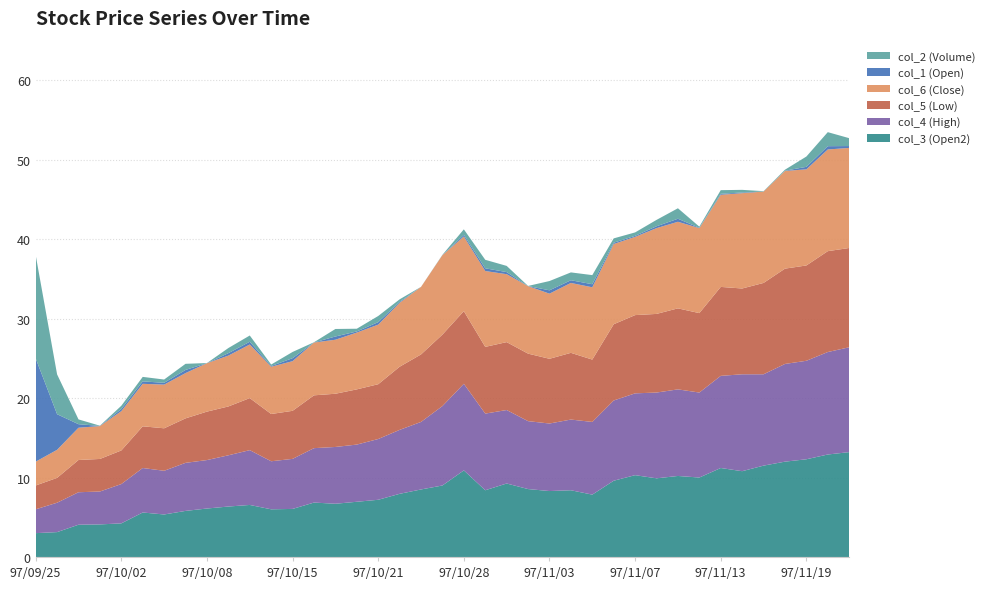

Reading right to left, transcribe all the data shown in this chart.

col_1 (Open): 97/11/21=251000.0	97/11/20=449000.0	97/11/19=340000.0	97/11/18=33000.0	97/11/17=12000.0	97/11/14=91000.0	97/11/13=130000.0	97/11/12=46000.0	97/11/11=410000.0	97/11/10=250000.0	97/11/07=139000.0	97/11/06=177000.0	97/11/05=417000.0	97/11/04=366000.0	97/11/03=453000.0	97/10/31=6000.0	97/10/30=284000.0	97/10/29=369000.0	97/10/28=222000.0	97/10/27=11000.0	97/10/23=2000.0	97/10/22=128000.0	97/10/21=339000.0	97/10/20=155000.0	97/10/17=437000.0	97/10/16=11000.0	97/10/15=407000.0	97/10/14=99000.0	97/10/13=373000.0	97/10/09=332000.0	97/10/08=5000.0	97/10/07=426000.0	97/10/06=243000.0	97/10/03=331000.0	97/10/02=282000.0	97/10/01=21000.0	97/09/30=480000.0	97/09/26=4828000.0	97/09/25=14000000.0
col_2 (Volume): 97/11/21=3207200.0	97/11/20=5703800.0	97/11/19=4190400.0	97/11/18=401600.0	97/11/17=138000.0	97/11/14=1079700.0	97/11/13=1482300.0	97/11/12=462800.0	97/11/11=4262200.0	97/11/10=2595600.0	97/11/07=1391250.0	97/11/06=1758350.0	97/11/05=3705050.0	97/11/04=3187600.0	97/11/03=3775150.0	97/10/31=51100.0	97/10/30=2523450.0	97/10/29=3453500.0	97/10/28=2232350.0	97/10/27=101000.0	97/10/23=17000.0	97/10/22=1024050.0	97/10/21=2497500.0	97/10/20=1103350.0	97/10/17=3062850.0	97/10/16=74550.0	97/10/15=2528250.0	97/10/14=593950.0	97/10/13=2539150.0	97/10/09=2082700.0	97/10/08=30500.0	97/10/07=2495750.0	97/10/06=1335950.0	97/10/03=1825200.0	97/10/02=1344540.0	97/10/01=86900.0	97/09/30=1949640.0	97/09/26=16200720.0	97/09/25=42000000.0
col_4 (High): 97/11/21=13.2	97/11/20=12.9	97/11/19=12.4	97/11/18=12.3	97/11/17=11.5	97/11/14=12.2	97/11/13=11.6	97/11/12=10.7	97/11/11=10.9	97/11/10=10.8	97/11/07=10.3	97/11/06=10.1	97/11/05=9.2	97/11/04=8.9	97/11/03=8.5	97/10/31=8.6	97/10/30=9.2	97/10/29=9.7	97/10/28=10.9	97/10/27=10.0	97/10/23=8.5	97/10/22=8.1	97/10/21=7.7	97/10/20=7.2	97/10/17=7.2	97/10/16=6.8	97/10/15=6.3	97/10/14=6.0	97/10/13=6.9	97/10/09=6.5	97/10/08=6.1	97/10/07=6.0	97/10/06=5.5	97/10/03=5.6	97/10/02=5.0	97/10/01=4.1	97/09/30=4.1	97/09/26=3.7	97/09/25=3.0
col_5 (Low): 97/11/21=12.5	97/11/20=12.7	97/11/19=12.0	97/11/18=12.0	97/11/17=11.5	97/11/14=10.8	97/11/13=11.2	97/11/12=10.0	97/11/11=10.2	97/11/10=9.9	97/11/07=9.8	97/11/06=9.6	97/11/05=7.8	97/11/04=8.4	97/11/03=8.2	97/10/31=8.5	97/10/30=8.6	97/10/29=8.4	97/10/28=9.2	97/10/27=9.0	97/10/23=8.5	97/10/22=8.0	97/10/21=6.9	97/10/20=7.0	97/10/17=6.7	97/10/16=6.7	97/10/15=6.0	97/10/14=6.0	97/10/13=6.5	97/10/09=6.2	97/10/08=6.1	97/10/07=5.6	97/10/06=5.3	97/10/03=5.2	97/10/02=4.2	97/10/01=4.1	97/09/30=4.1	97/09/26=3.1	97/09/25=3.0
col_6 (Close): 97/11/21=12.6	97/11/20=12.8	97/11/19=12.1	97/11/18=12.3	97/11/17=11.5	97/11/14=12.0	97/11/13=11.6	97/11/12=10.7	97/11/11=10.9	97/11/10=10.8	97/11/07=9.8	97/11/06=10.1	97/11/05=9.1	97/11/04=8.8	97/11/03=8.2	97/10/31=8.5	97/10/30=8.6	97/10/29=9.6	97/10/28=9.4	97/10/27=10.0	97/10/23=8.5	97/10/22=8.1	97/10/21=7.5	97/10/20=7.2	97/10/17=6.8	97/10/16=6.7	97/10/15=6.2	97/10/14=6.0	97/10/13=6.8	97/10/09=6.4	97/10/08=6.1	97/10/07=5.7	97/10/06=5.5	97/10/03=5.3	97/10/02=5.0	97/10/01=4.1	97/09/30=4.1	97/09/26=3.5	97/09/25=3.0
col_3 (Open2): 97/11/21=13.2	97/11/20=12.9	97/11/19=12.3	97/11/18=12.0	97/11/17=11.5	97/11/14=10.8	97/11/13=11.2	97/11/12=10.0	97/11/11=10.2	97/11/10=9.9	97/11/07=10.3	97/11/06=9.6	97/11/05=7.8	97/11/04=8.4	97/11/03=8.3	97/10/31=8.6	97/10/30=9.2	97/10/29=8.4	97/10/28=10.9	97/10/27=9.0	97/10/23=8.5	97/10/22=8.0	97/10/21=7.2	97/10/20=7.0	97/10/17=6.7	97/10/16=6.8	97/10/15=6.0	97/10/14=6.0	97/10/13=6.5	97/10/09=6.3	97/10/08=6.1	97/10/07=5.8	97/10/06=5.3	97/10/03=5.6	97/10/02=4.2	97/10/01=4.1	97/09/30=4.1	97/09/26=3.1	97/09/25=3.0